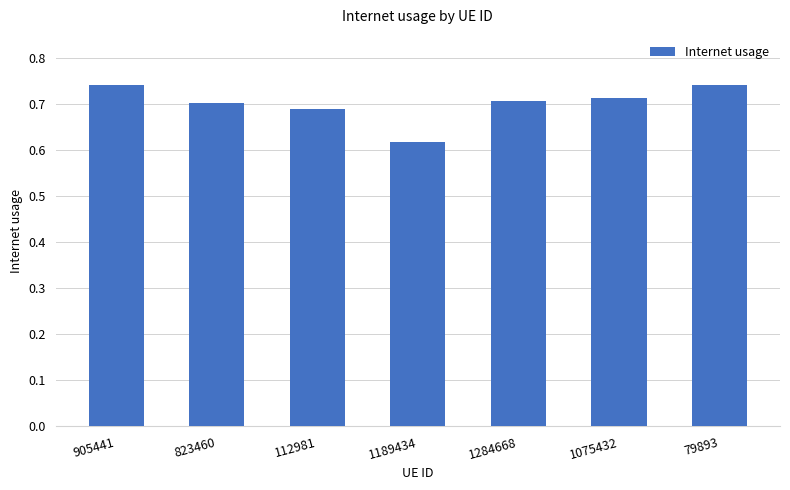

What is the label of the 6th bar from the left?

1075432